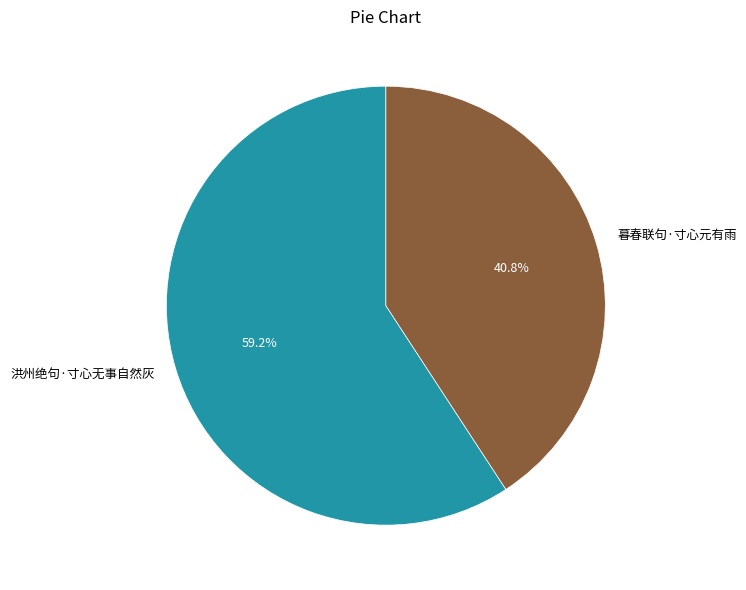

The 洪州绝句·寸心无事自然灰 slice represents 67% of the pie. True or false?

False